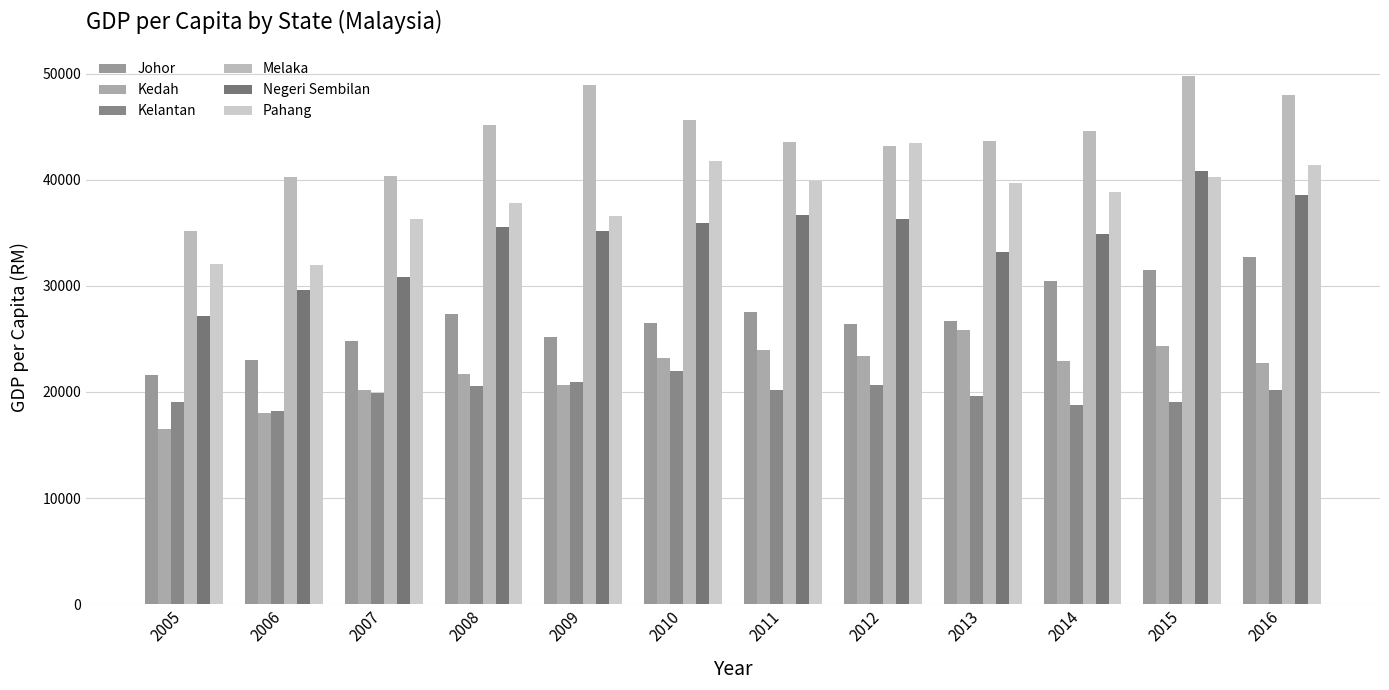

Which category has the highest value in the Pahang series?

2012